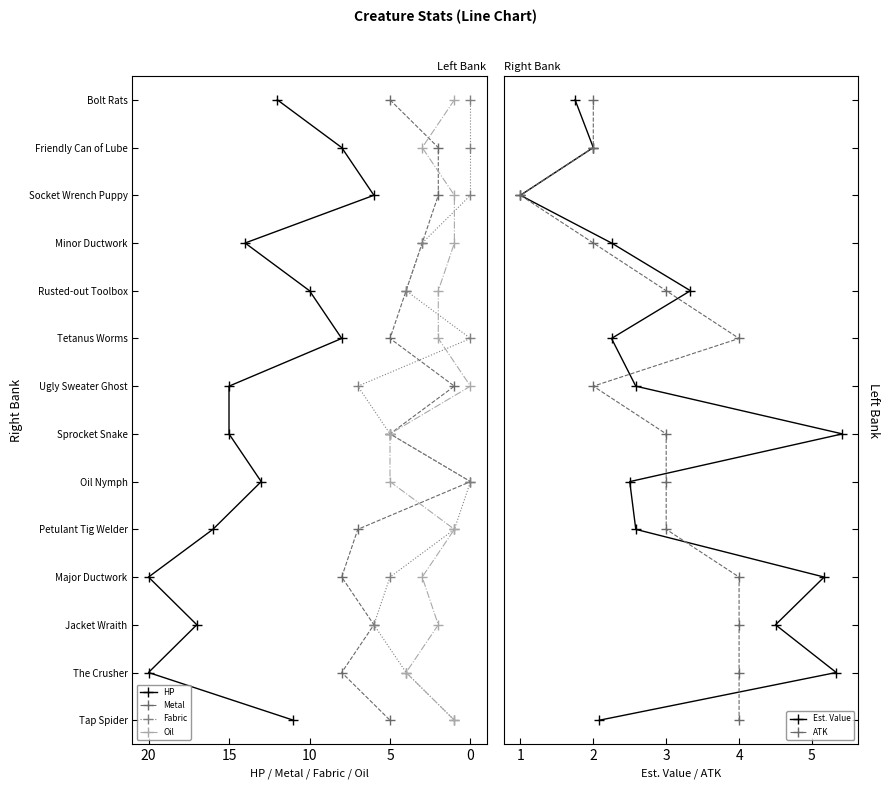

How many values in the Est. Value series are below 7?

7